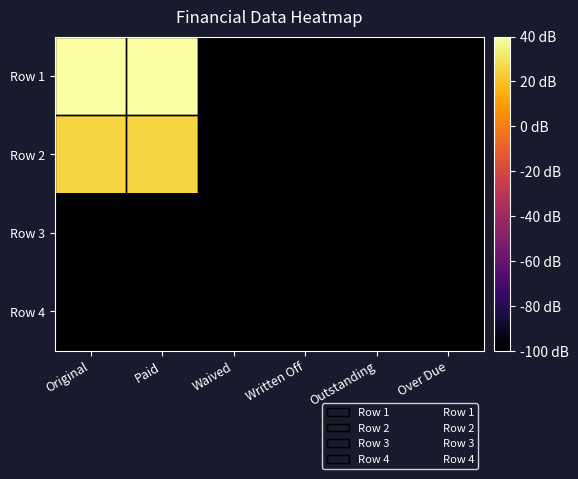

Which series has the largest range (max minus min)?

Row 1